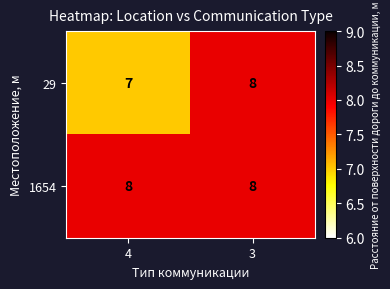

Which series has the largest total across all categories?

1654